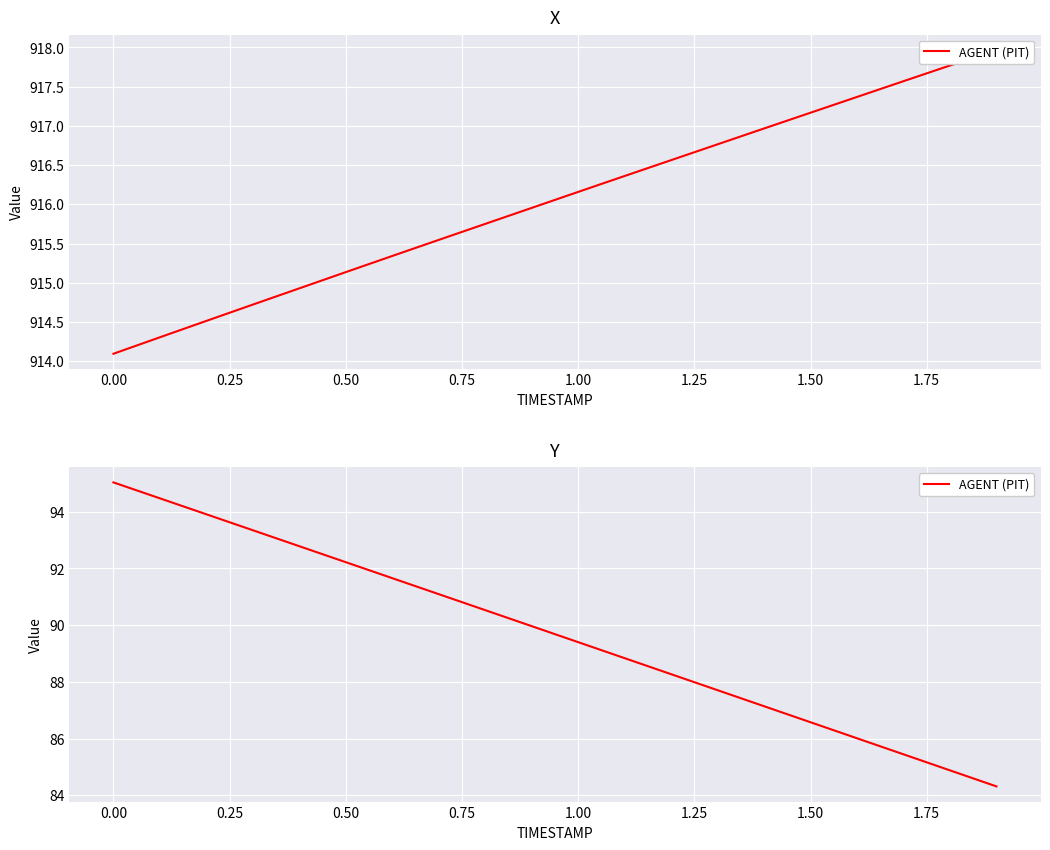

Is this an area chart (filled region under the line)?

No